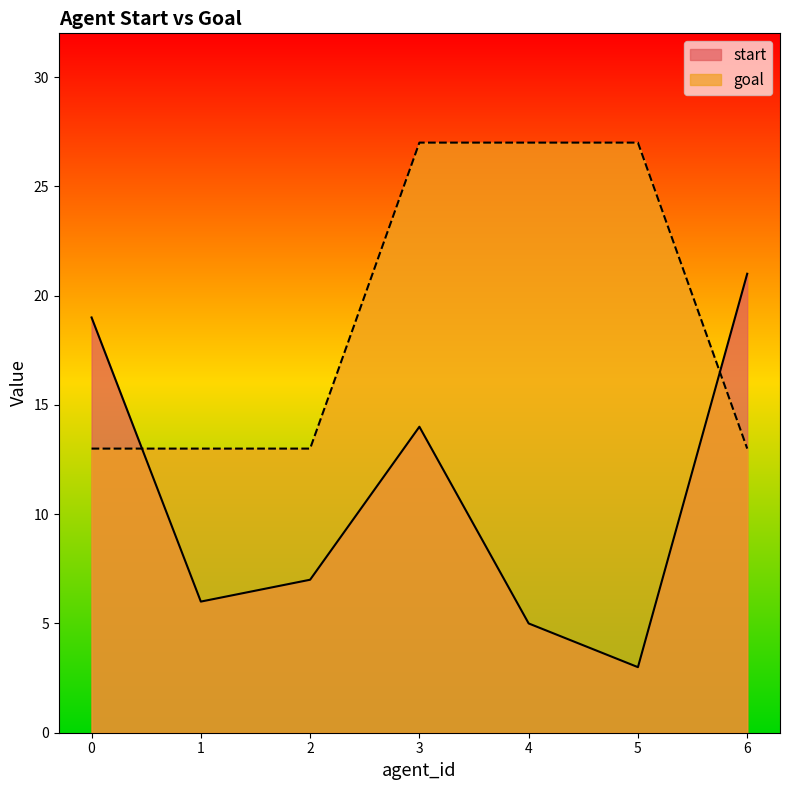

Between 0 and 6, which series saw the biggest shift?

start